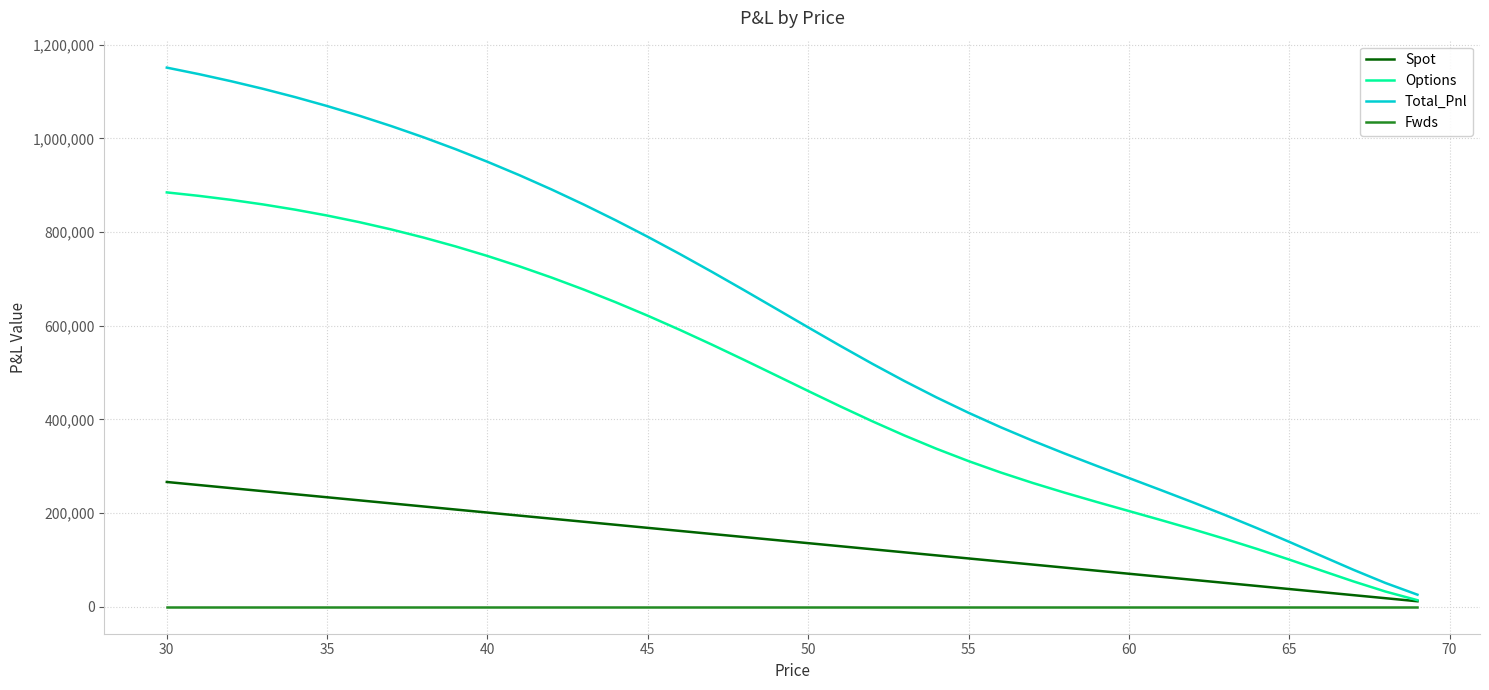

What is the difference between the second highest and minimum values in the Spot series?

248085.3